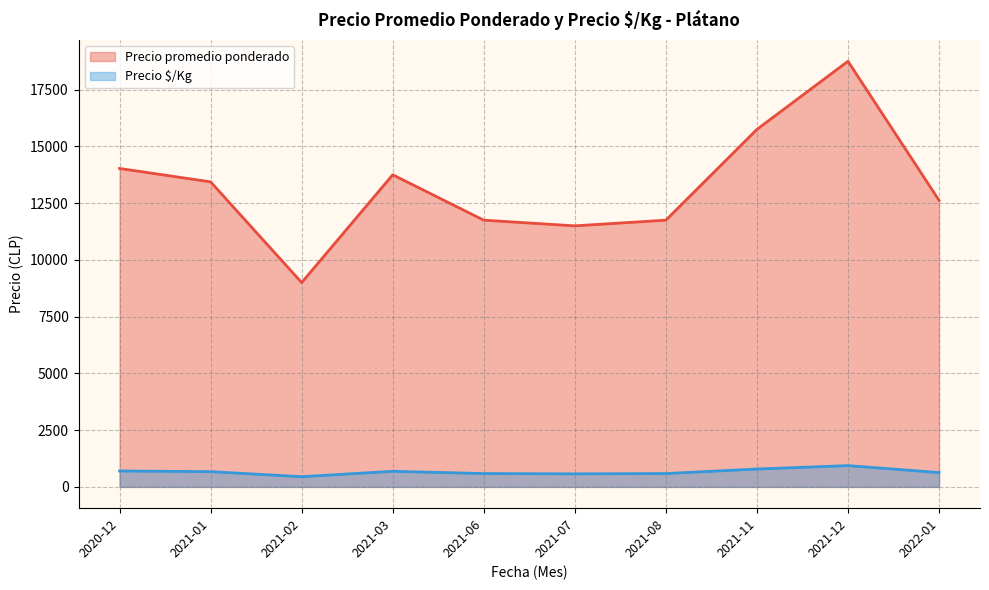

Between 2021-06-08 and 2021-01-07, which is larger?

2021-01-07